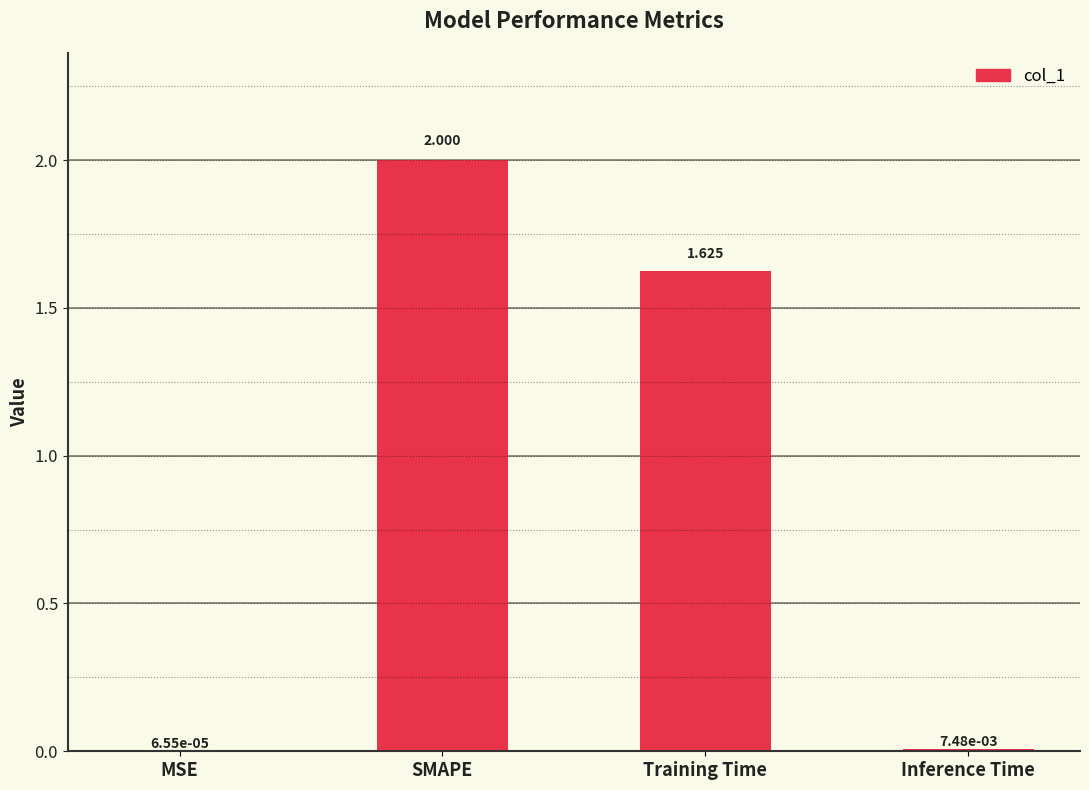

Are the bars horizontal?

No